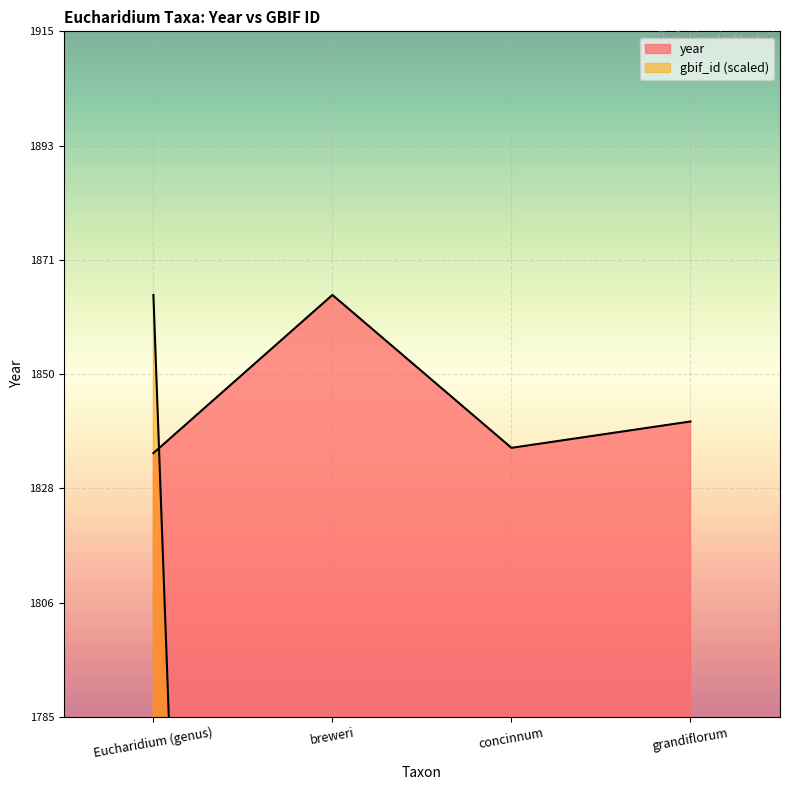

Between which two adjacent categories do year and gbif_id first intersect?

Eucharidium (genus) and breweri